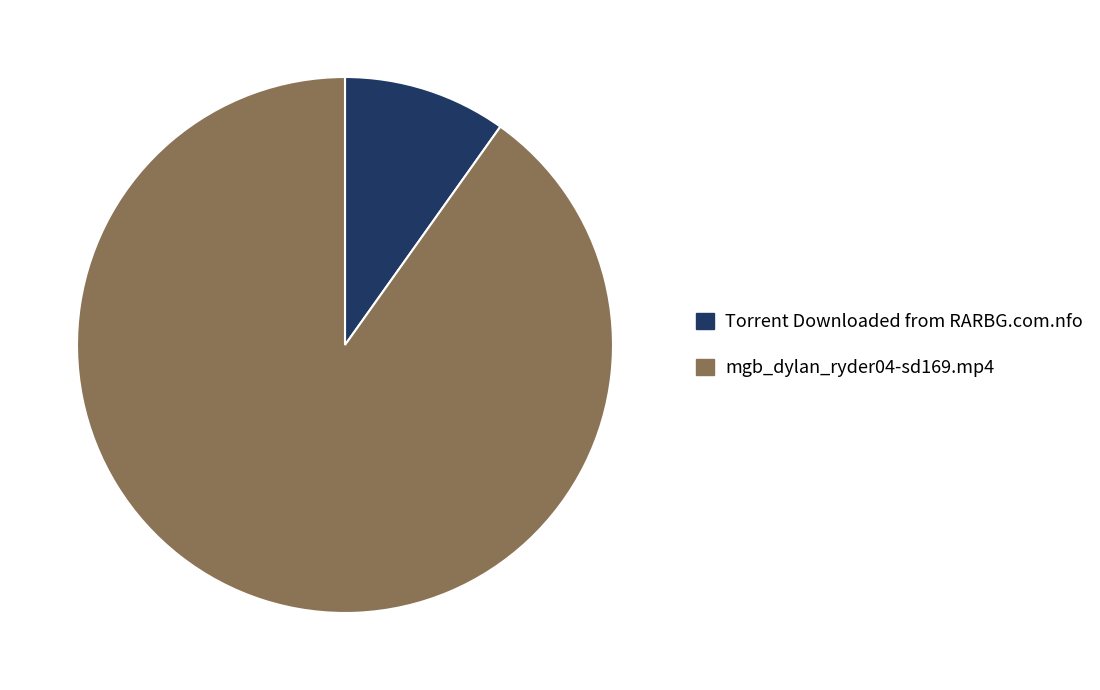

True or false: Torrent Downloaded from RARBG.com.nfo accounts for 10% of the total.

True